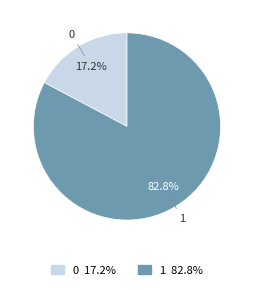

How many segments does this pie chart have?

2